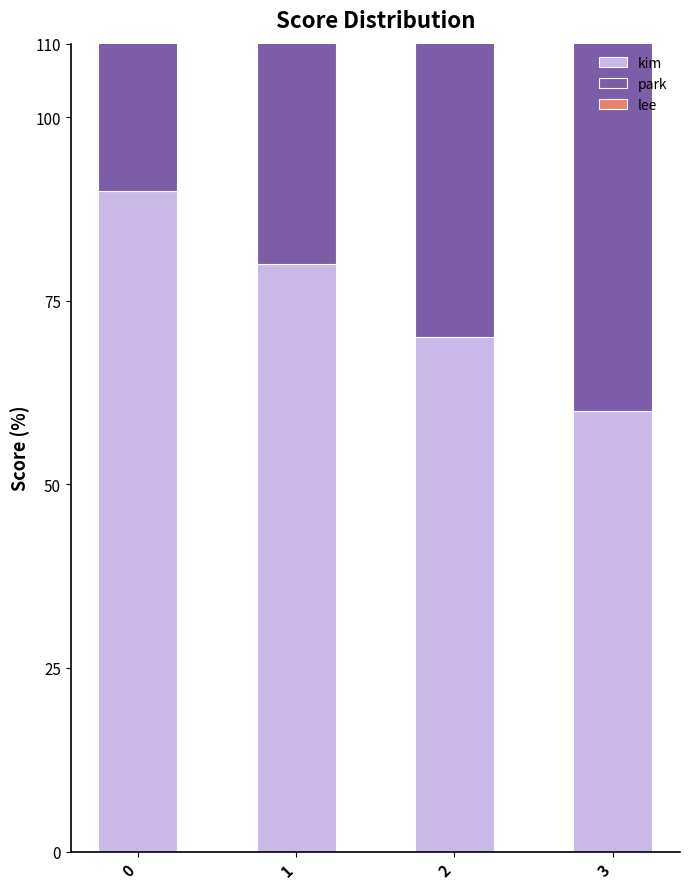

What is the value of the kim bar at the 3rd from the left?

70